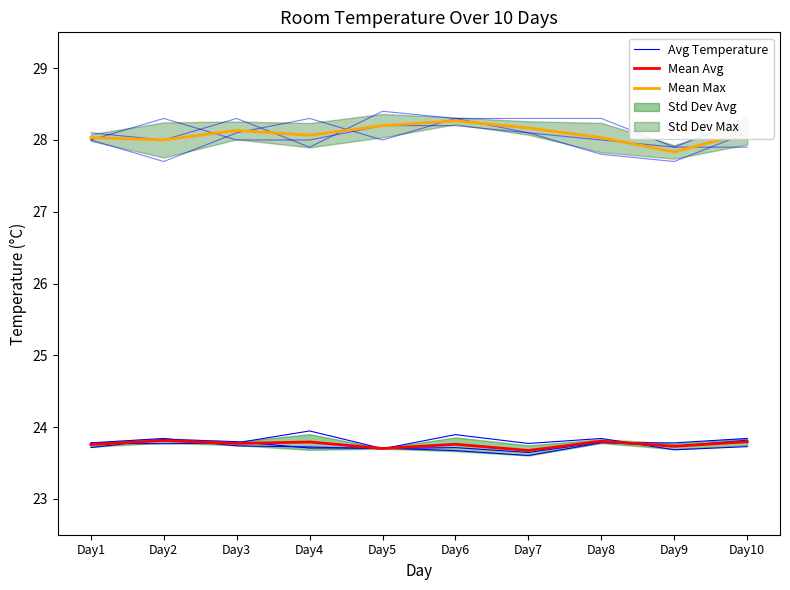

How many interior local valleys does the Mean Avg series have?

4